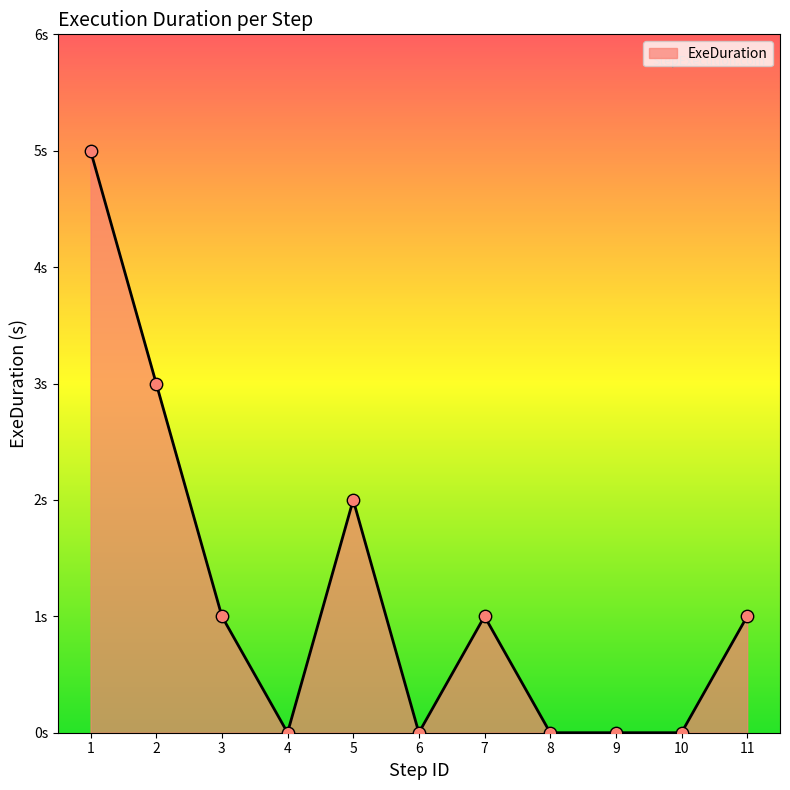

What is the ratio of the value at 11 to the value at 7?

1.0